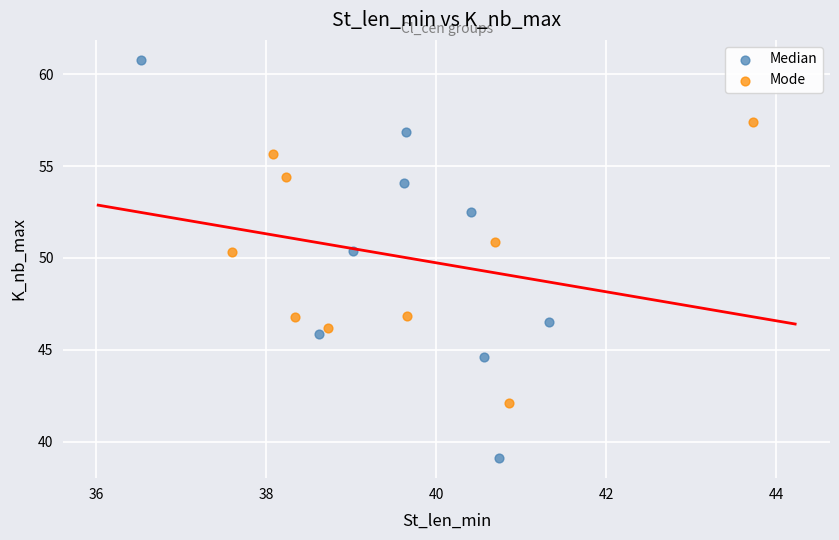

Which series contains the lowest Y value?

Median